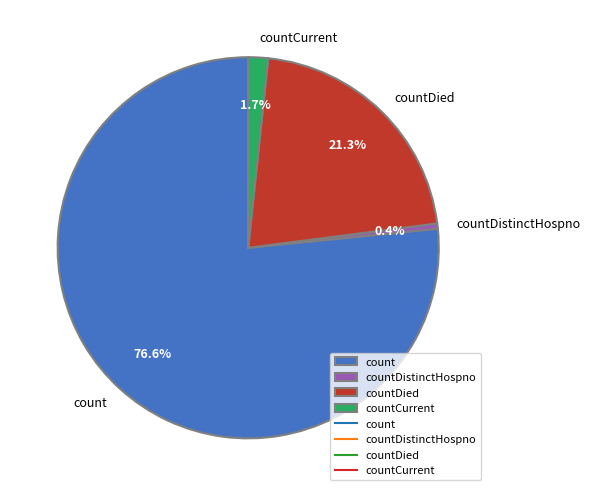

Is there a majority slice in this chart?

Yes